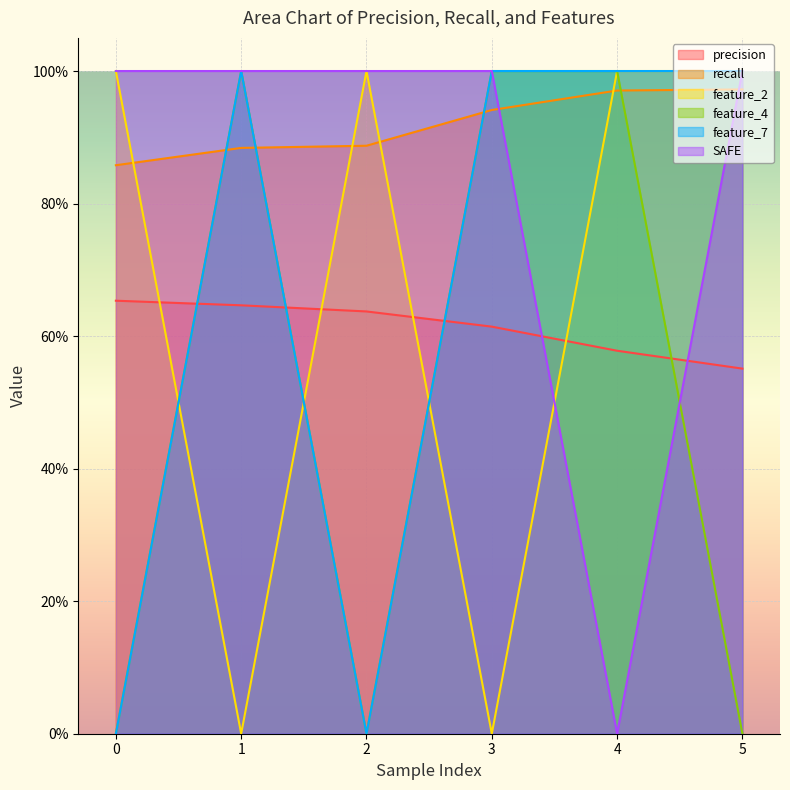

Does the chart display data point markers on the line(s)?

No